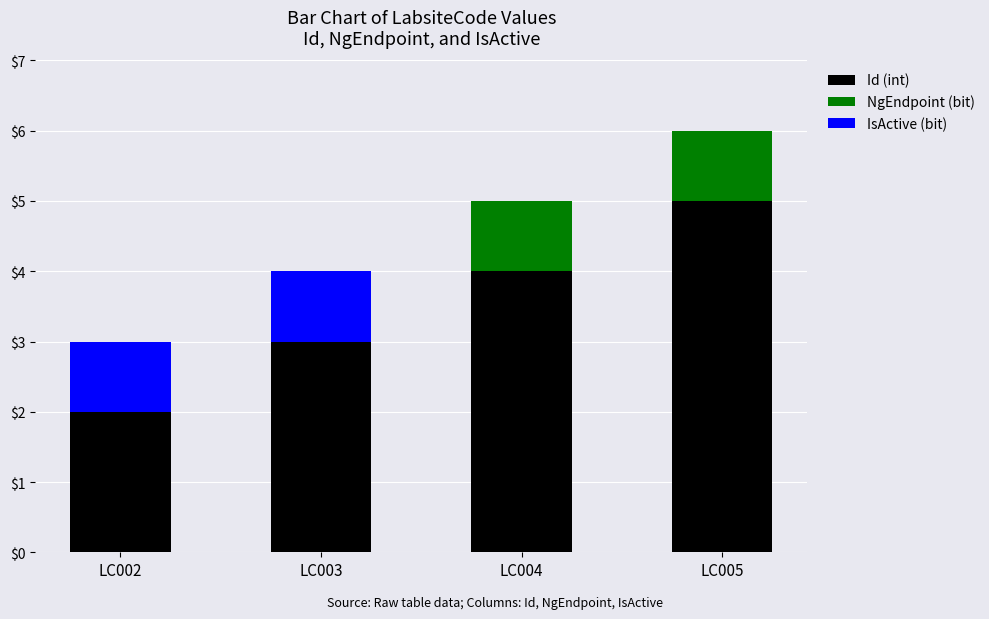

Does the chart contain stacked bars?

Yes